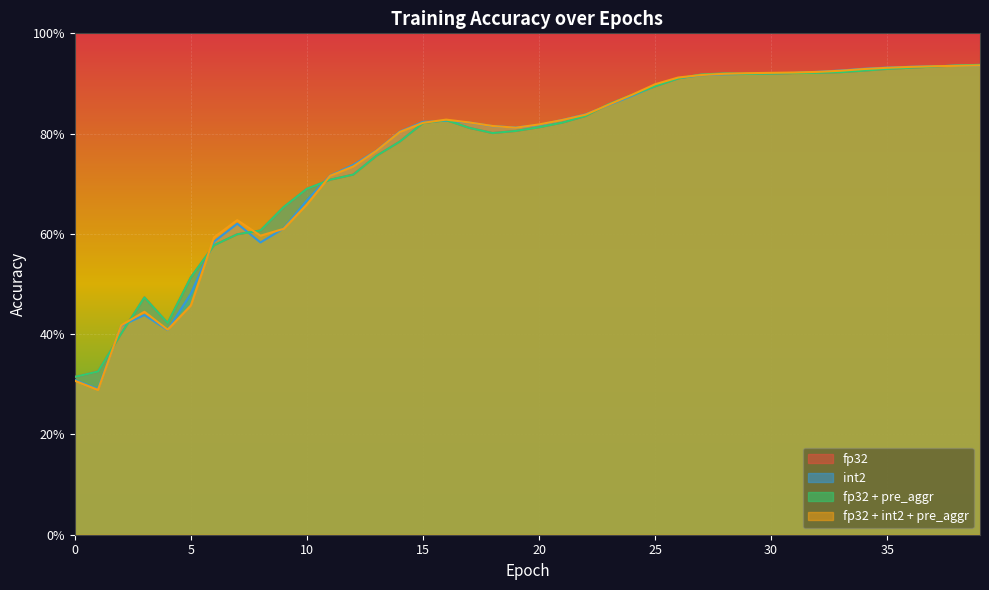

Read the int2 value at 0.

0.3